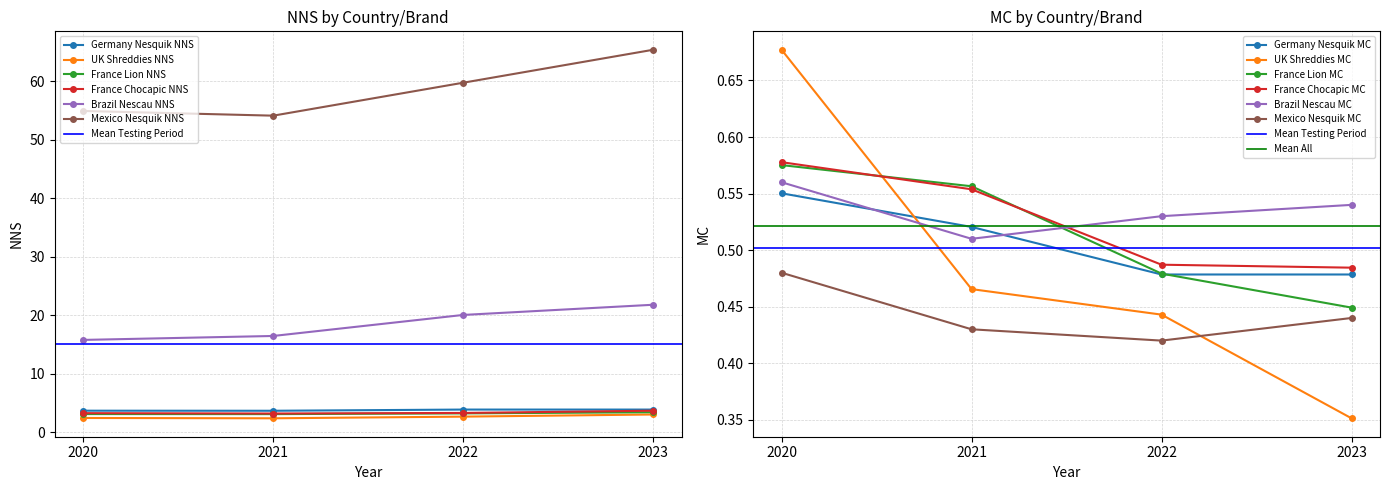

What is the value of the Brazil Nescau NNS point at the 2nd from the left?

16.5